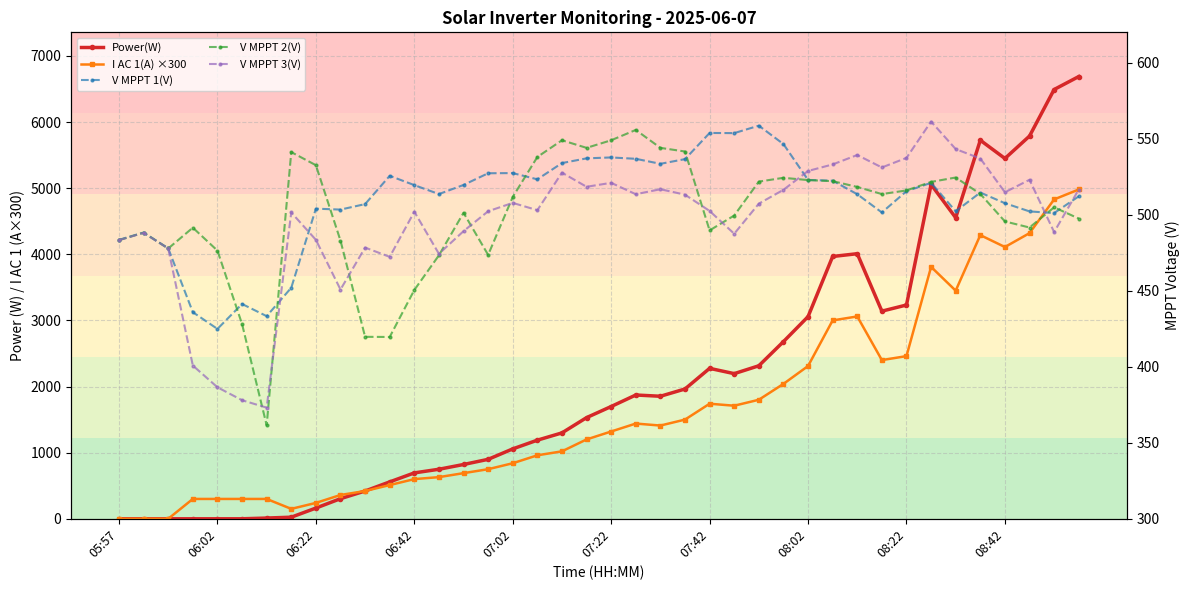

What is the value of the V MPPT 2(V) point at the 6th from the left?

428.1